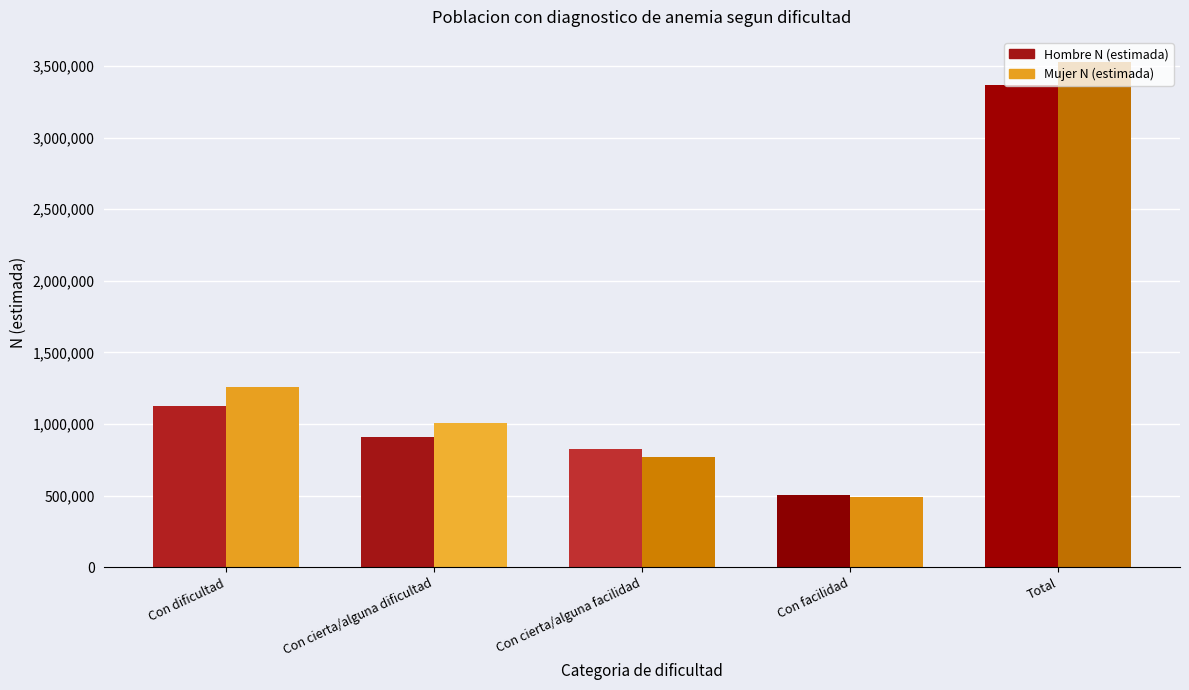

Reading left to right, extract all data points from this chart.

Hombre N (estimada): Con dificultad=1127997	Con cierta/alguna dificultad=908825	Con cierta/alguna facilidad=823759	Con facilidad=506701	Total=3367282
Mujer N (estimada): Con dificultad=1259561	Con cierta/alguna dificultad=1006475	Con cierta/alguna facilidad=771059	Con facilidad=489698	Total=3526792